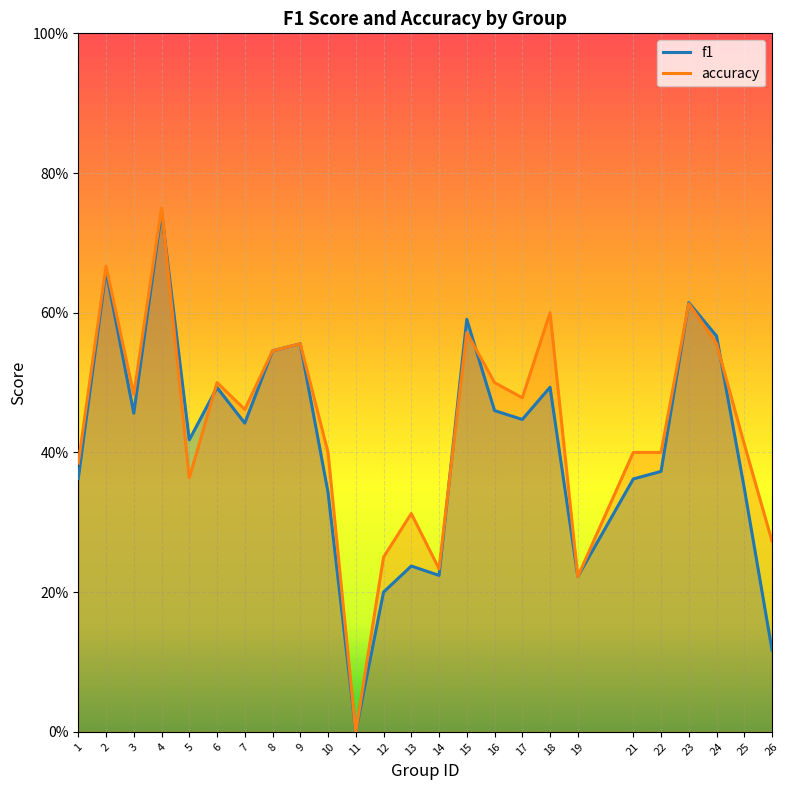

What is the average value of the f1 series?

0.4